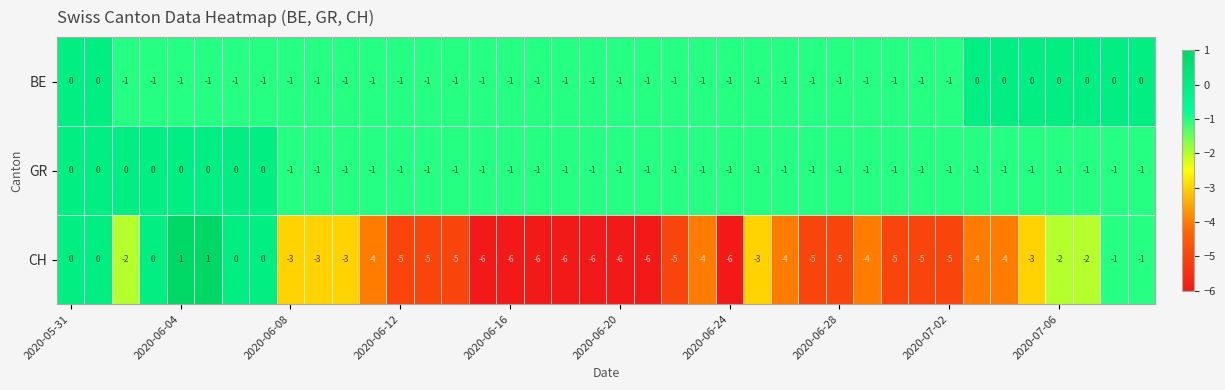

At how many categories does at least one series exceed -2?

40